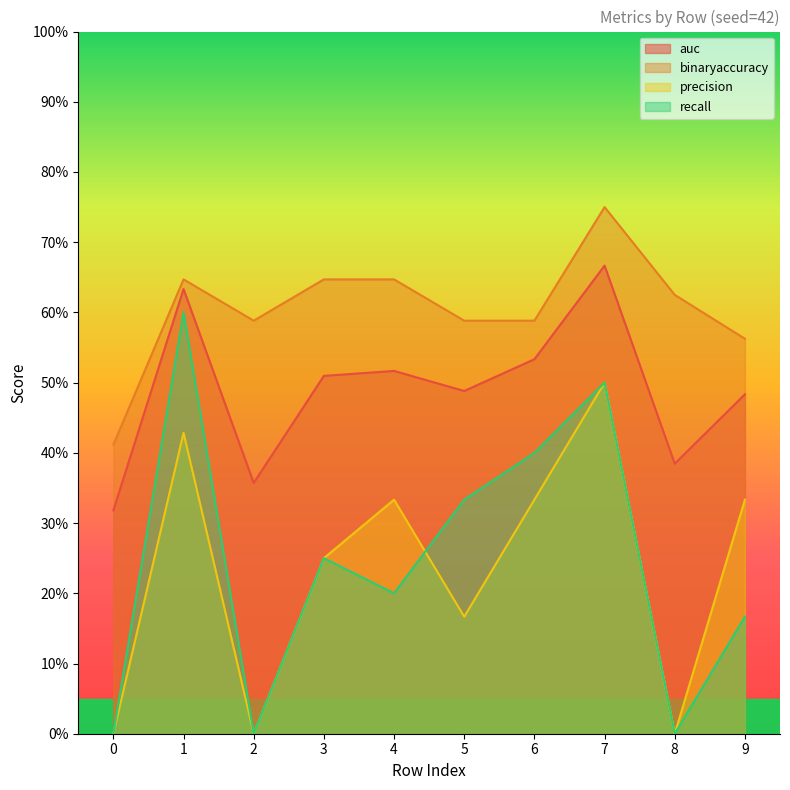

True or false: precision and recall intersect in this chart.

True